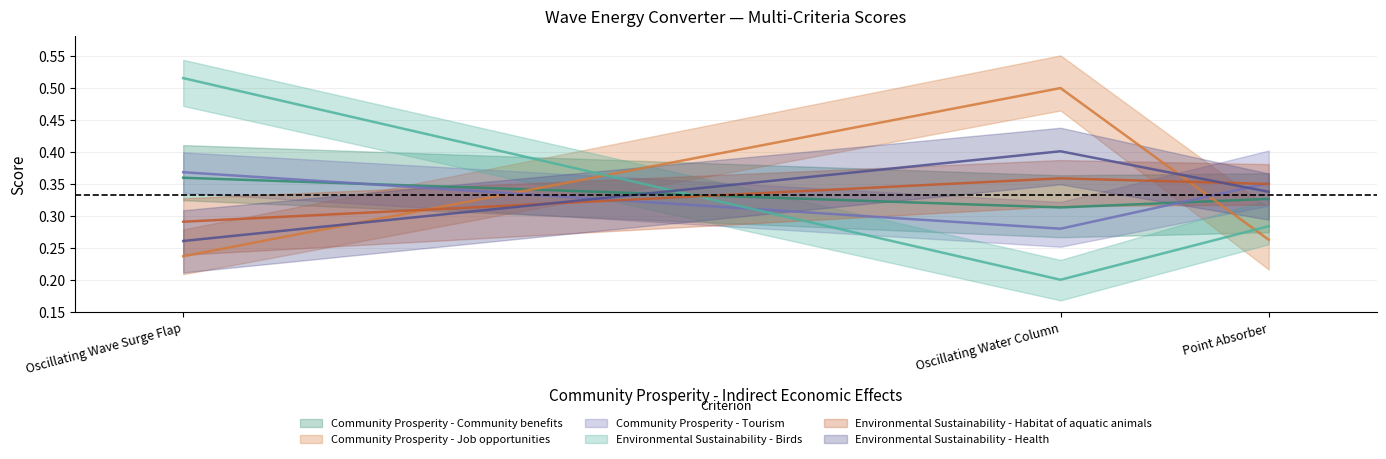

What is the average value of the Environmental Sustainability - Health series?

0.3